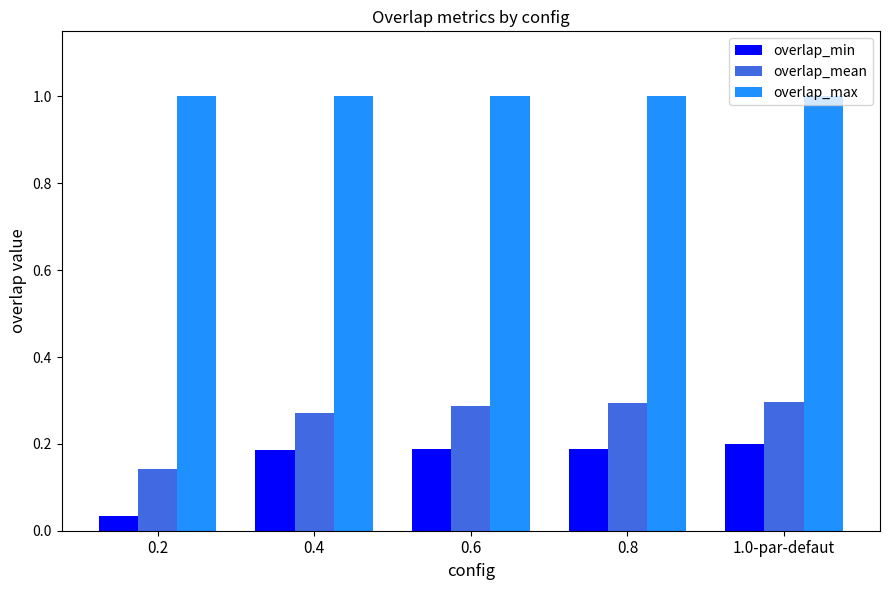

What is the minimum value for overlap_max?

1.0